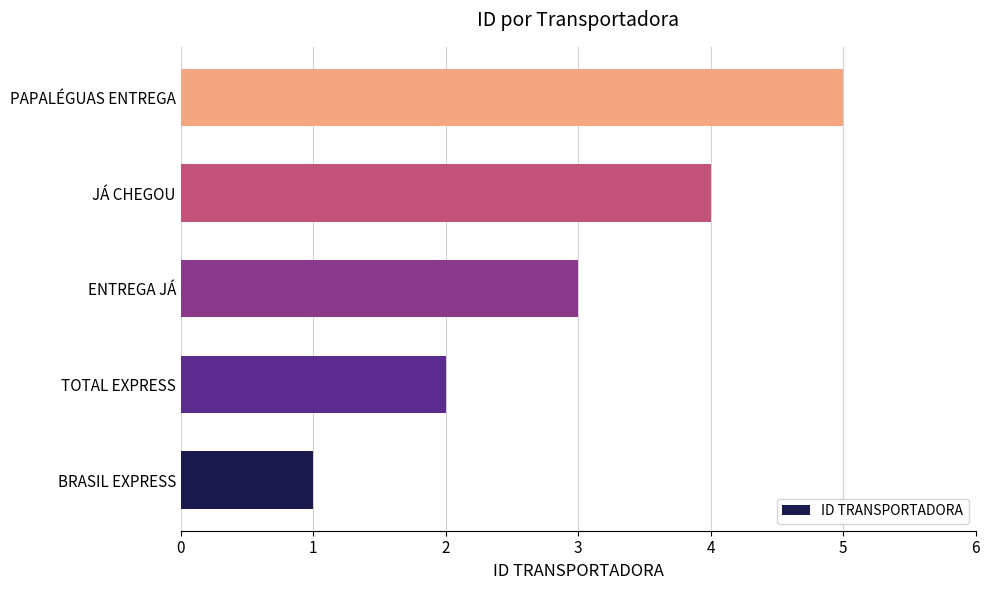

What is the difference between the maximum and minimum values?

4